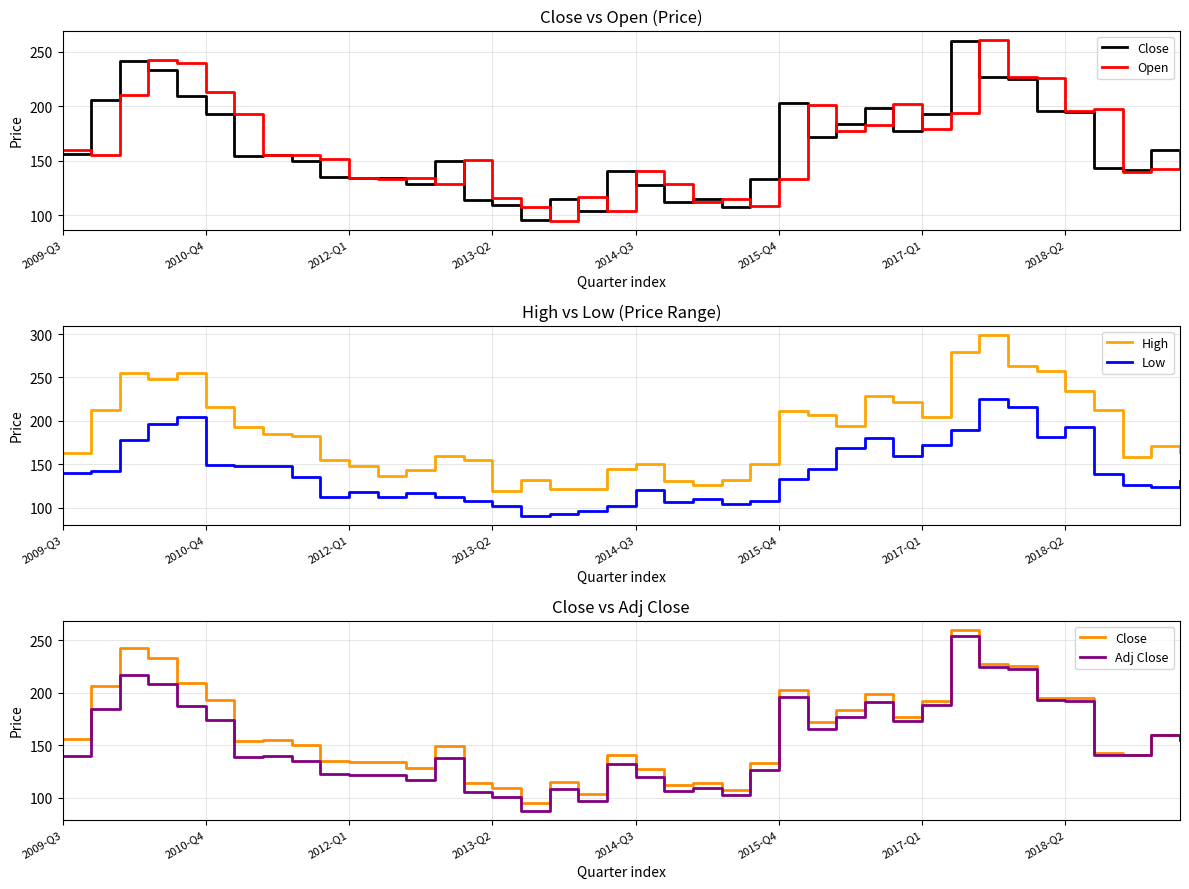

What is the minimum value shown in the chart?

88.0